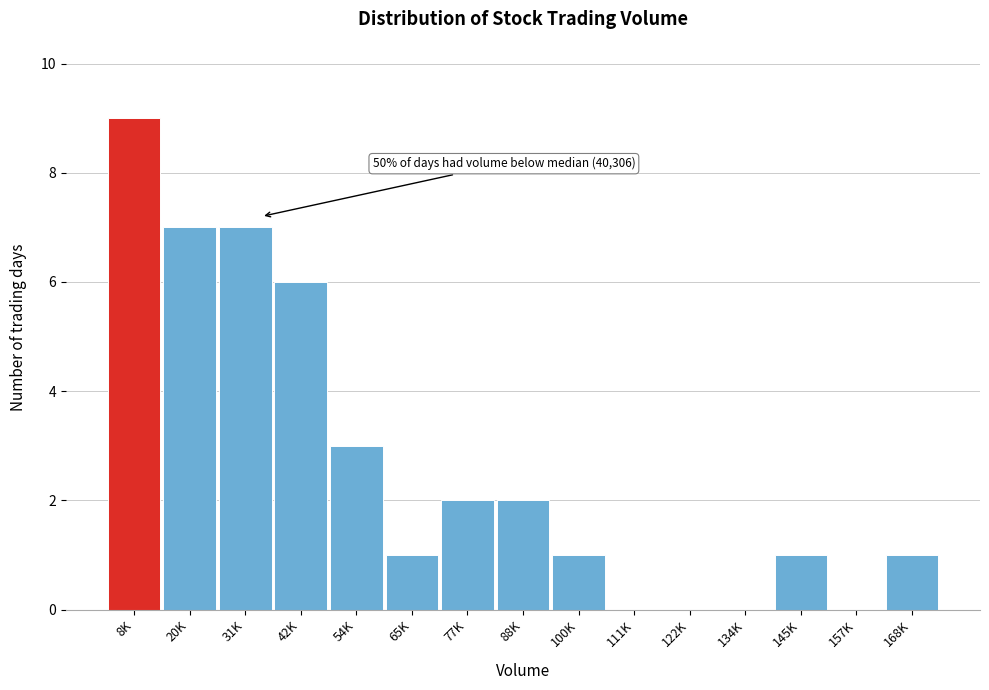

Reading left to right, list all the values displayed in this chart.

8K=9	20K=7	31K=7	42K=6	54K=3	65K=1	77K=2	88K=2	100K=1	111K=0	122K=0	134K=0	145K=1	157K=0	168K=1